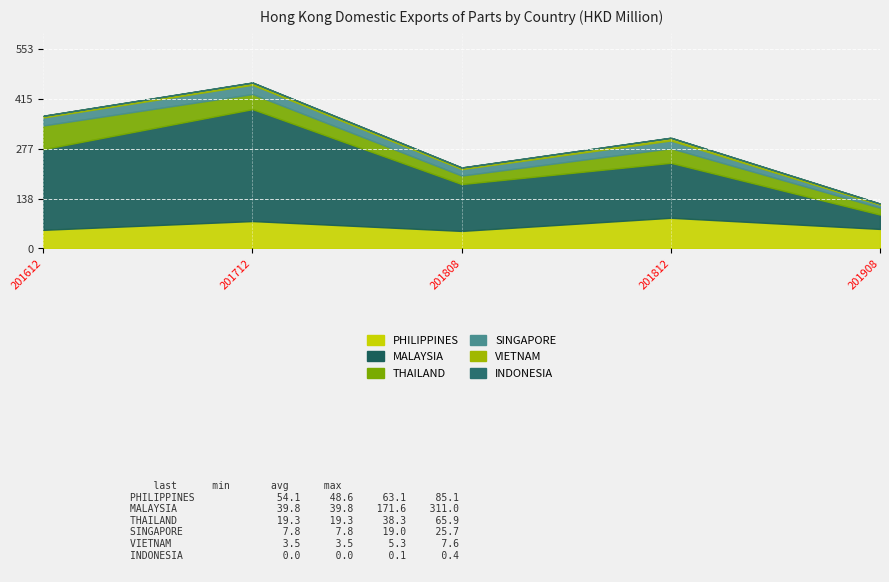

Is it true that VIETNAM equals 2.2 at 201712?

False